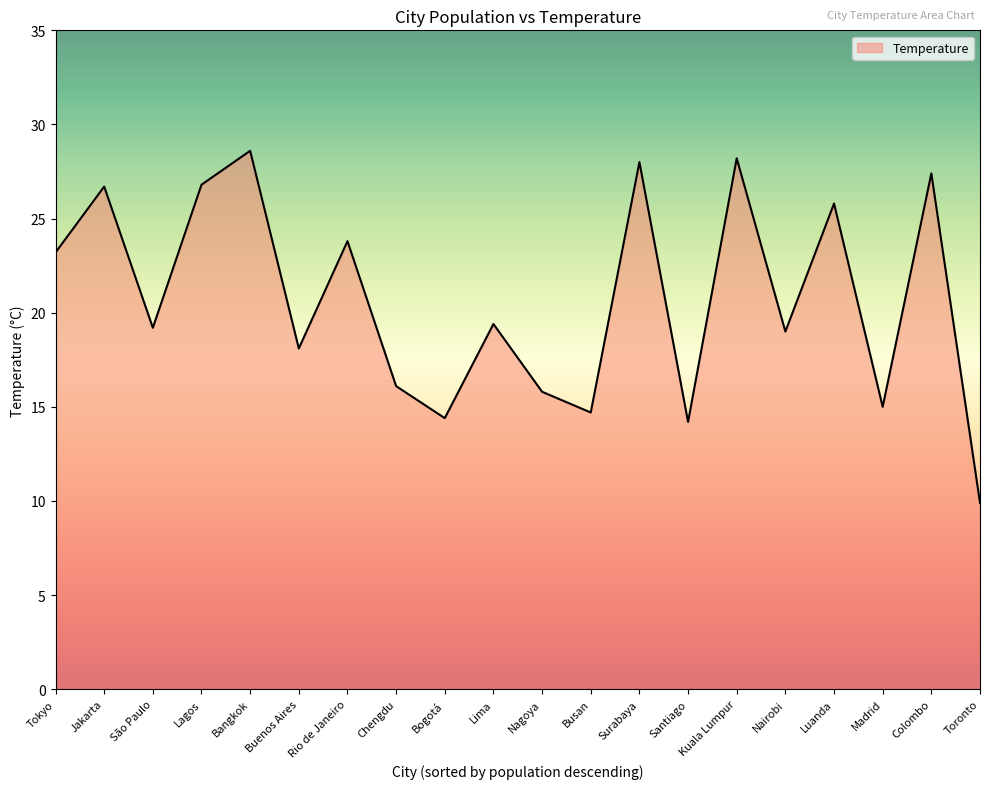

What is the difference between the second highest and minimum values?

18.3